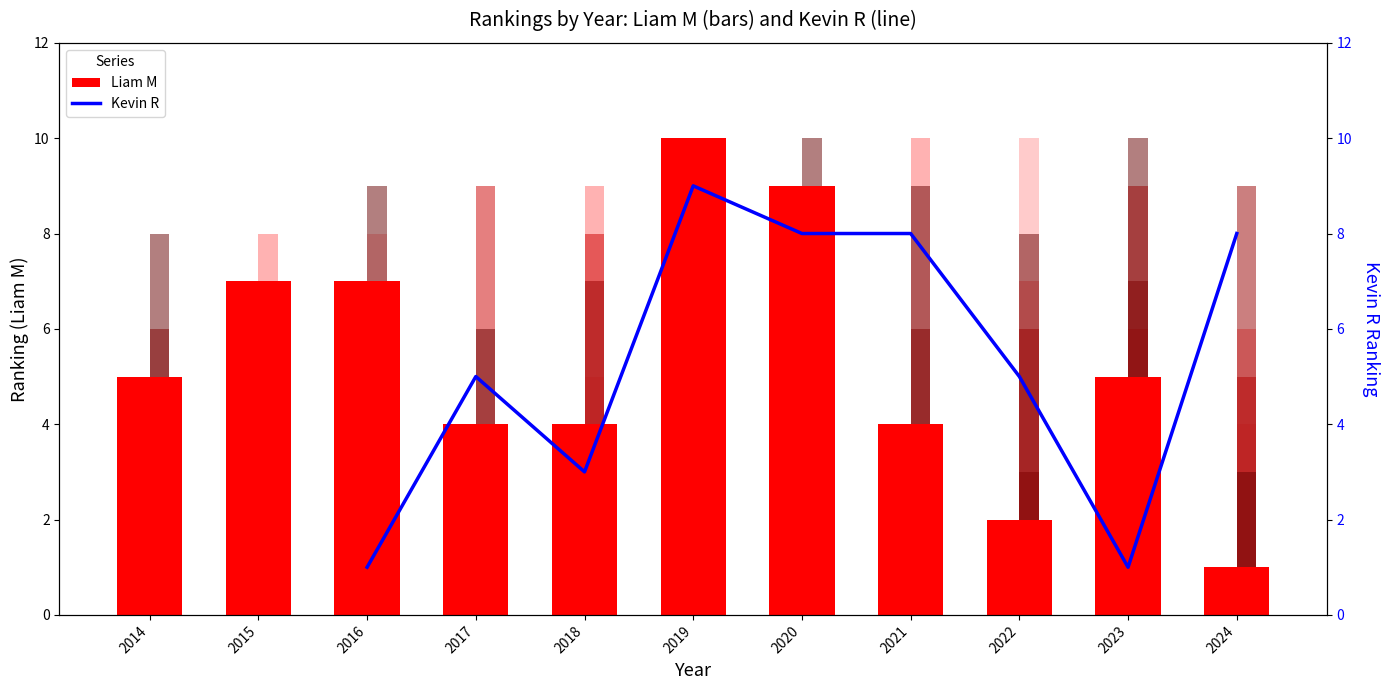

How many groups of bars are there?

11